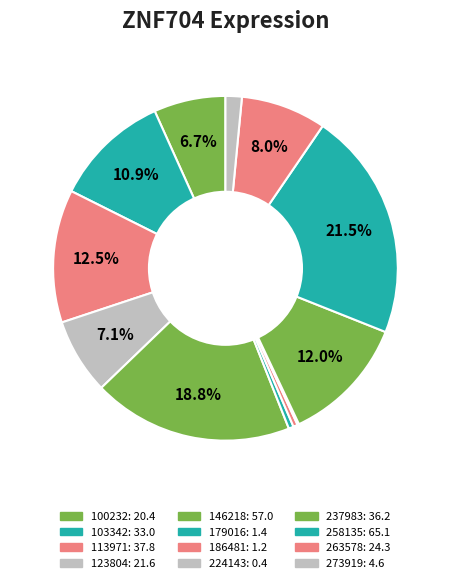

To the nearest percent, what is the combined percentage of 186481 and 103342?

11%